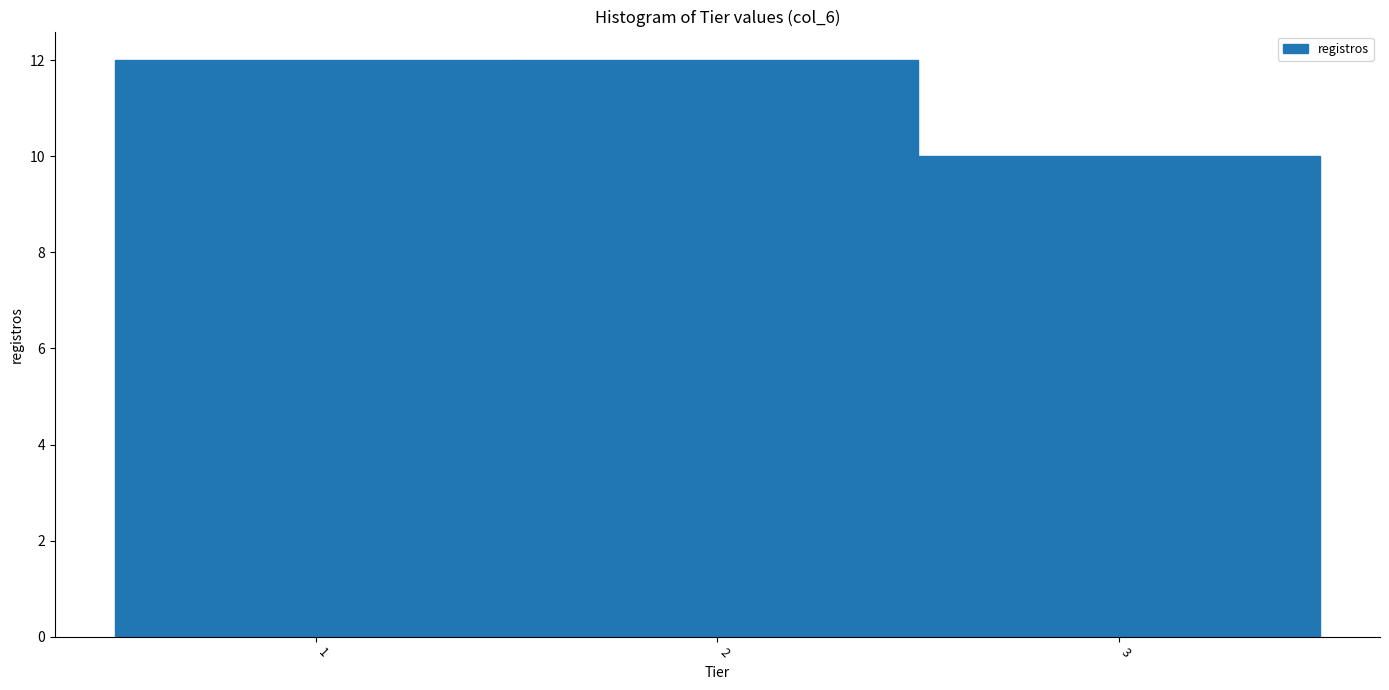

What is the height of the bar covering 0.5 to 1.5 on the x-axis? The values are not printed on the chart, so give them approximately, as read against the axis.

12